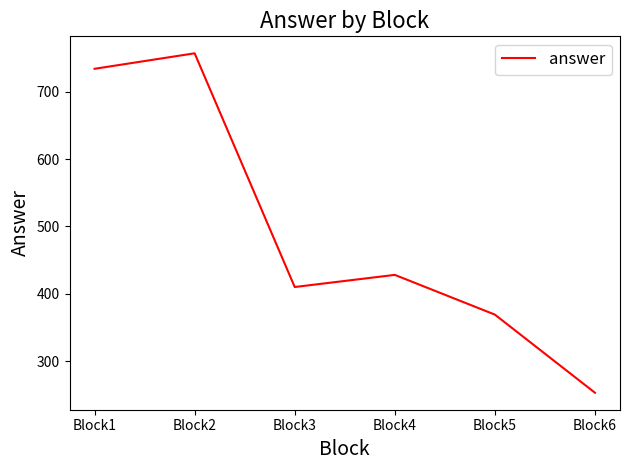

Reading left to right, what are all the values shown in this chart?

Block1=734	Block2=757	Block3=410	Block4=428	Block5=369	Block6=253